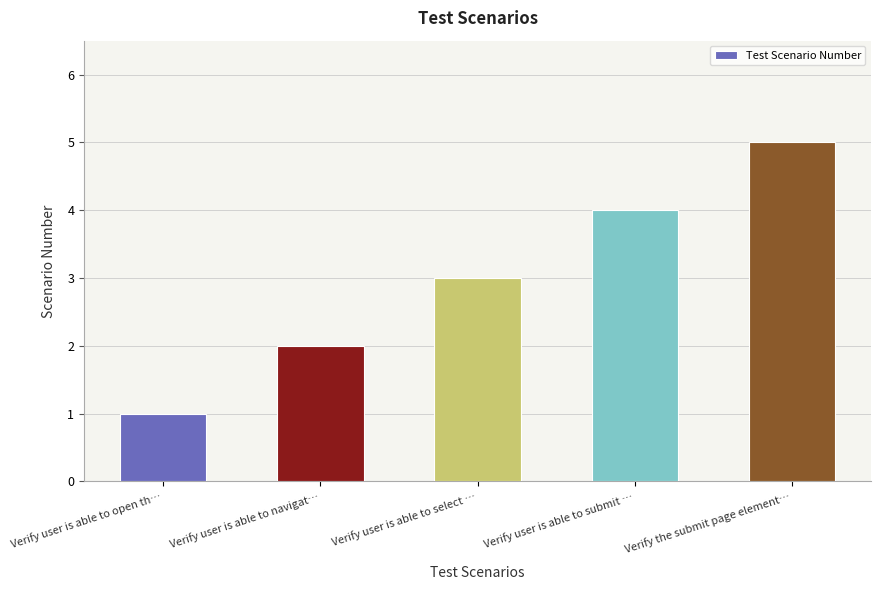

List the labels in order of value, smallest first.

Verify user is able to open th…, Verify user is able to navigat…, Verify user is able to select …, Verify user is able to submit …, Verify the submit page element…